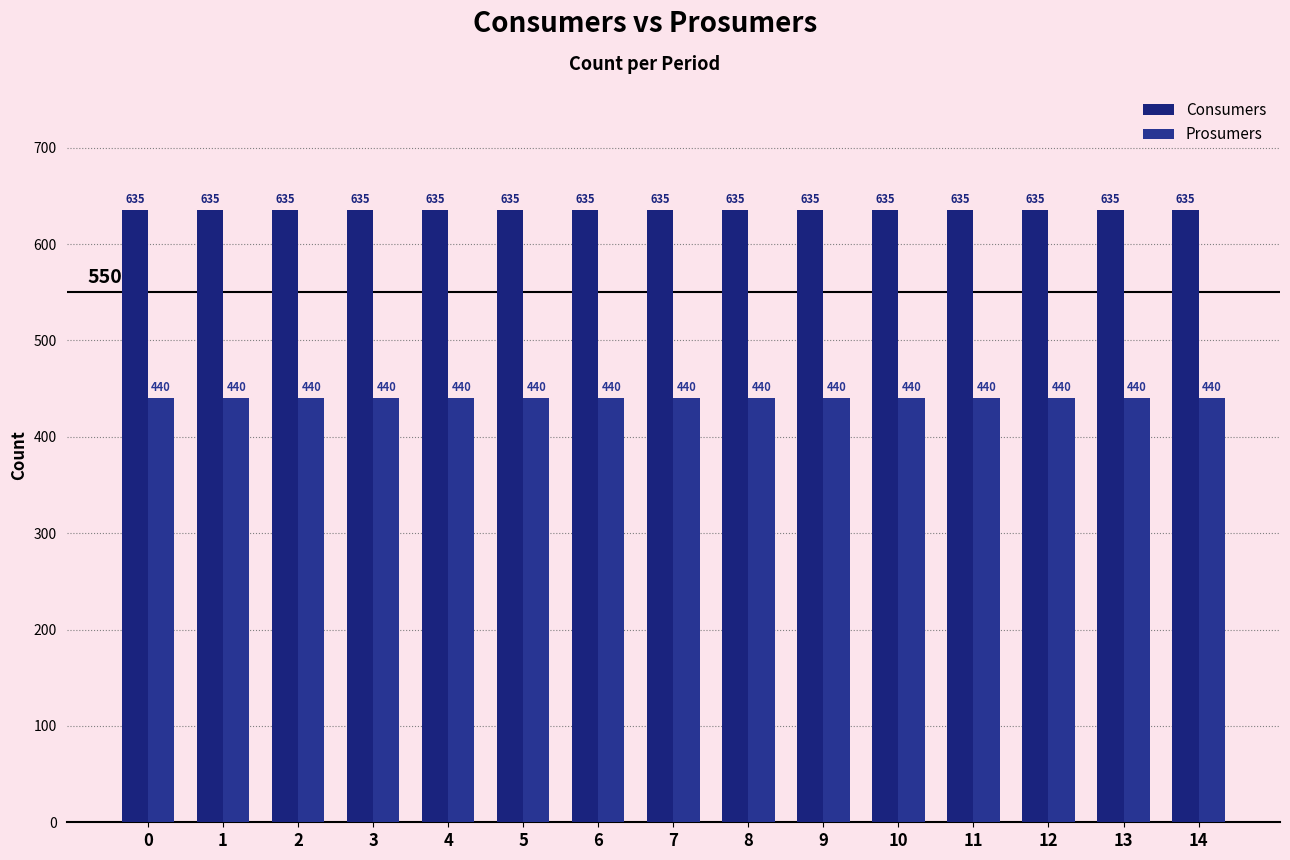

Reading left to right, transcribe all the data shown in this chart.

Consumers: 635	635	635	635	635	635	635	635	635	635	635	635	635	635	635
Prosumers: 440	440	440	440	440	440	440	440	440	440	440	440	440	440	440